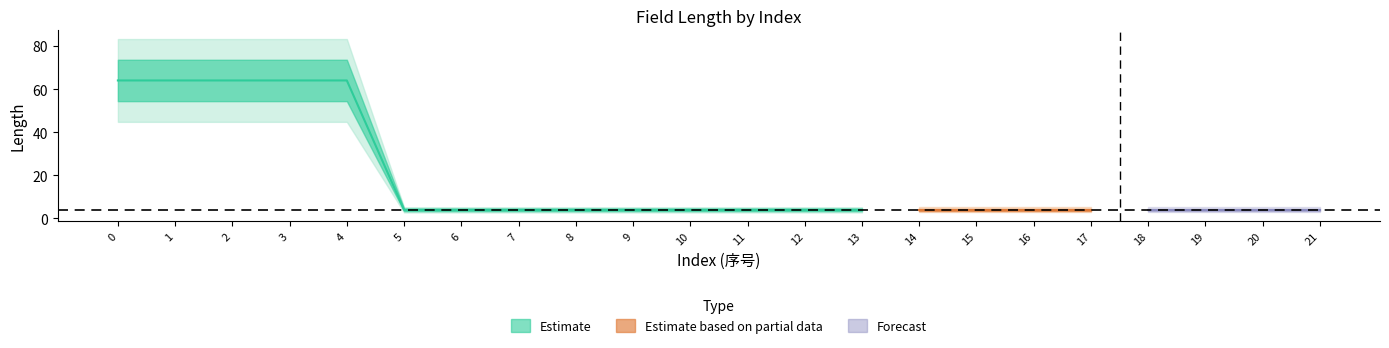

How many lines are shown in the chart?

3